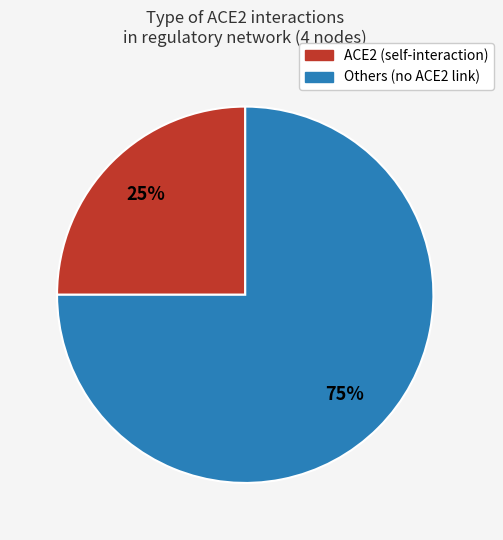

To the nearest percent, what is the average slice percentage?

50%